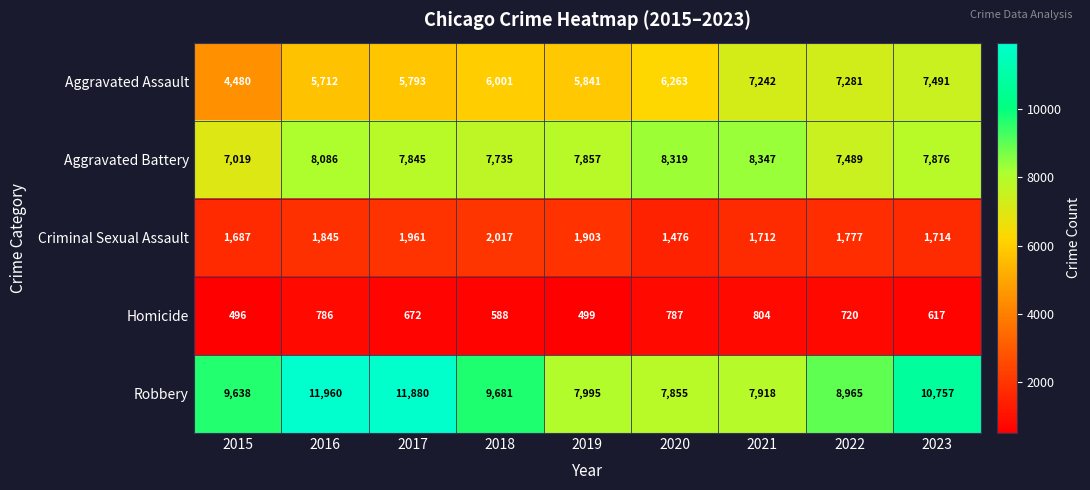

Which series has the largest total across all categories?

Robbery